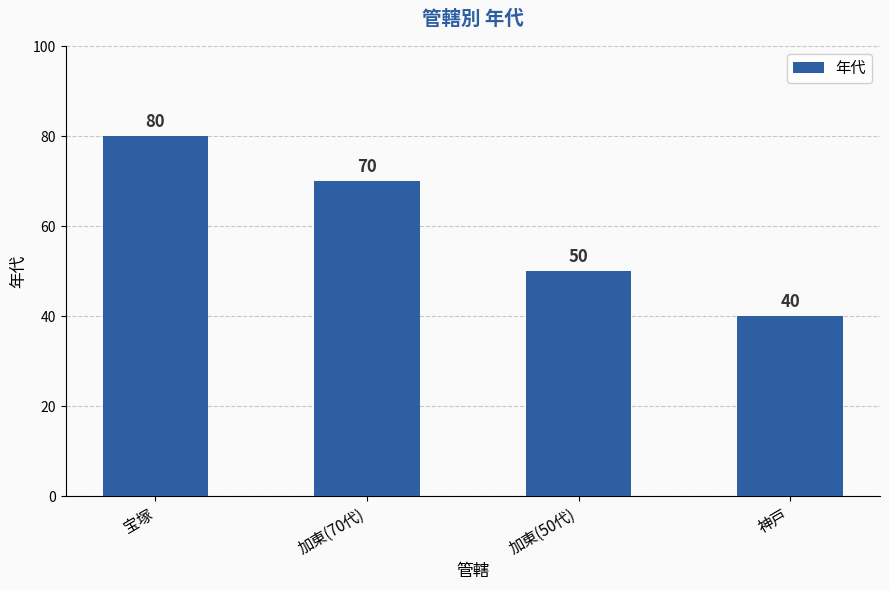

Rank the categories by value from lowest to highest.

神戸, 加東(50代), 加東(70代), 宝塚